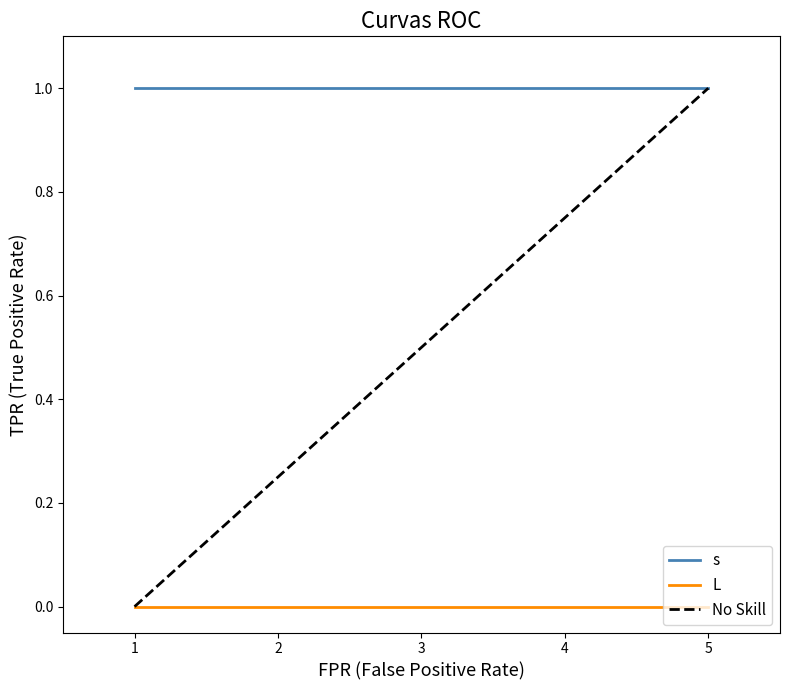

What is the total value across all series at 2?

1